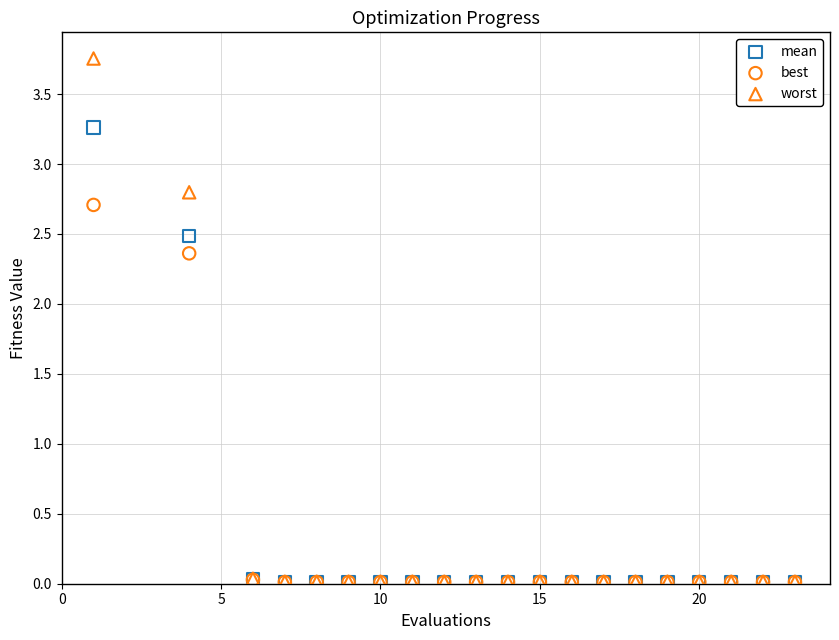

Which series contains the highest Y value?

worst